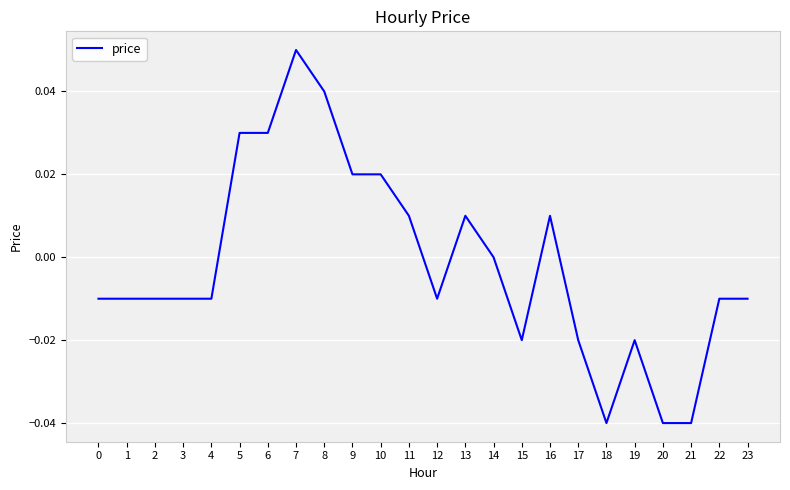

At which category does the chart reach its peak across all series?

7